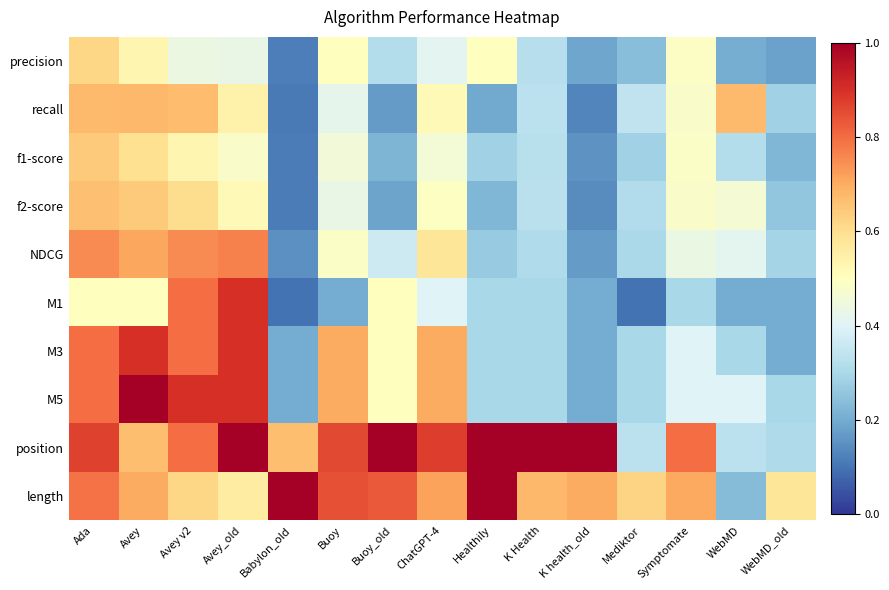

At which category does the chart reach its minimum across all series?

Babylon_old